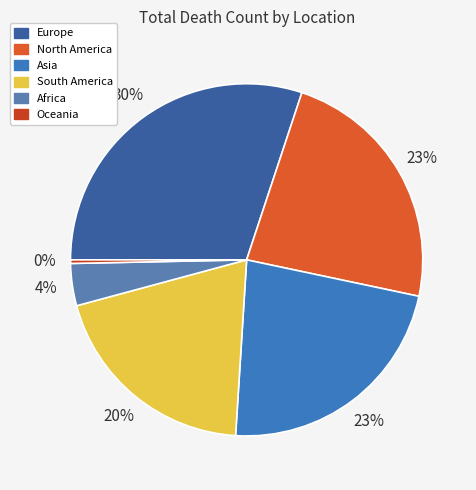

Which category has the smallest portion of the pie?

Oceania